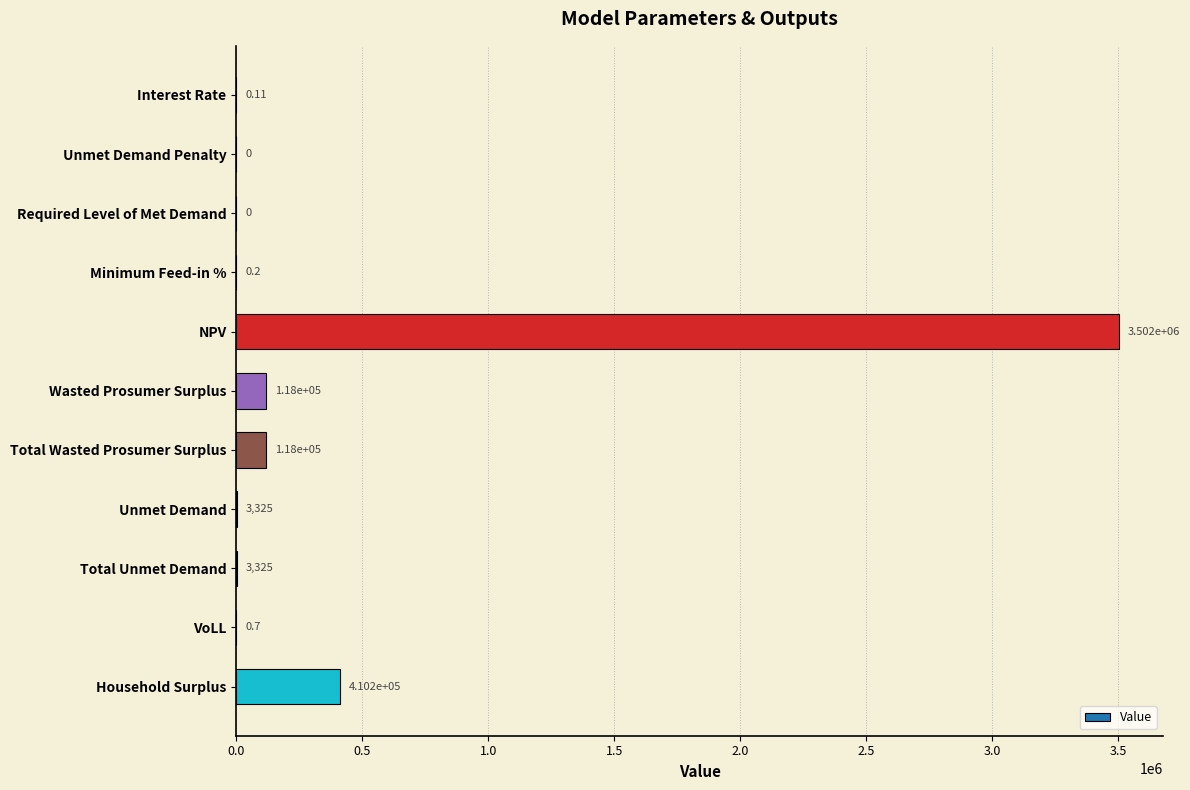

Which category has the highest value across all series?

NPV